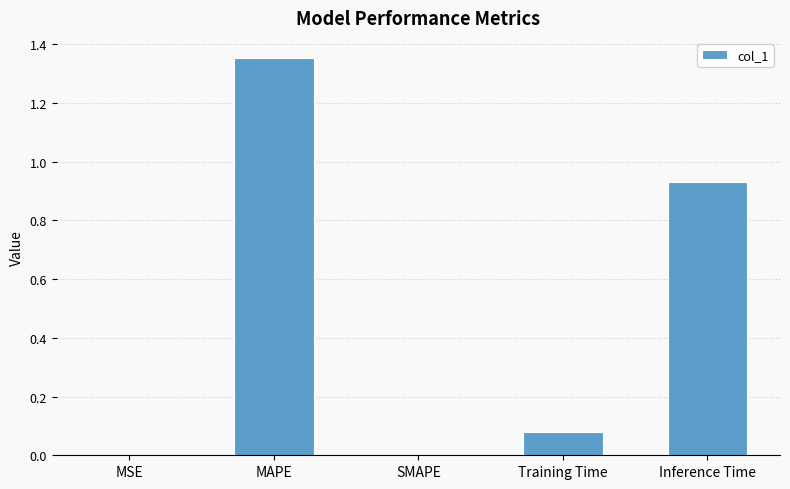

True or false: the data shows 0.0 at SMAPE.

True